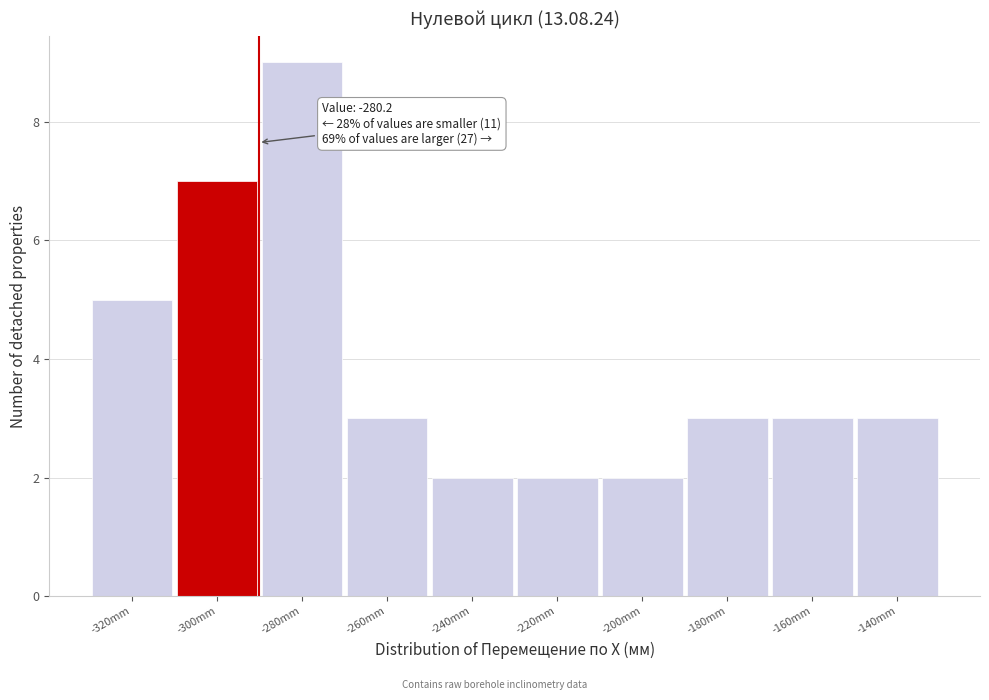

Reading right to left, extract all data points from this chart.

-140mm=3	-160mm=3	-180mm=3	-200mm=2	-220mm=2	-240mm=2	-260mm=3	-280mm=9	-300mm=7	-320mm=5